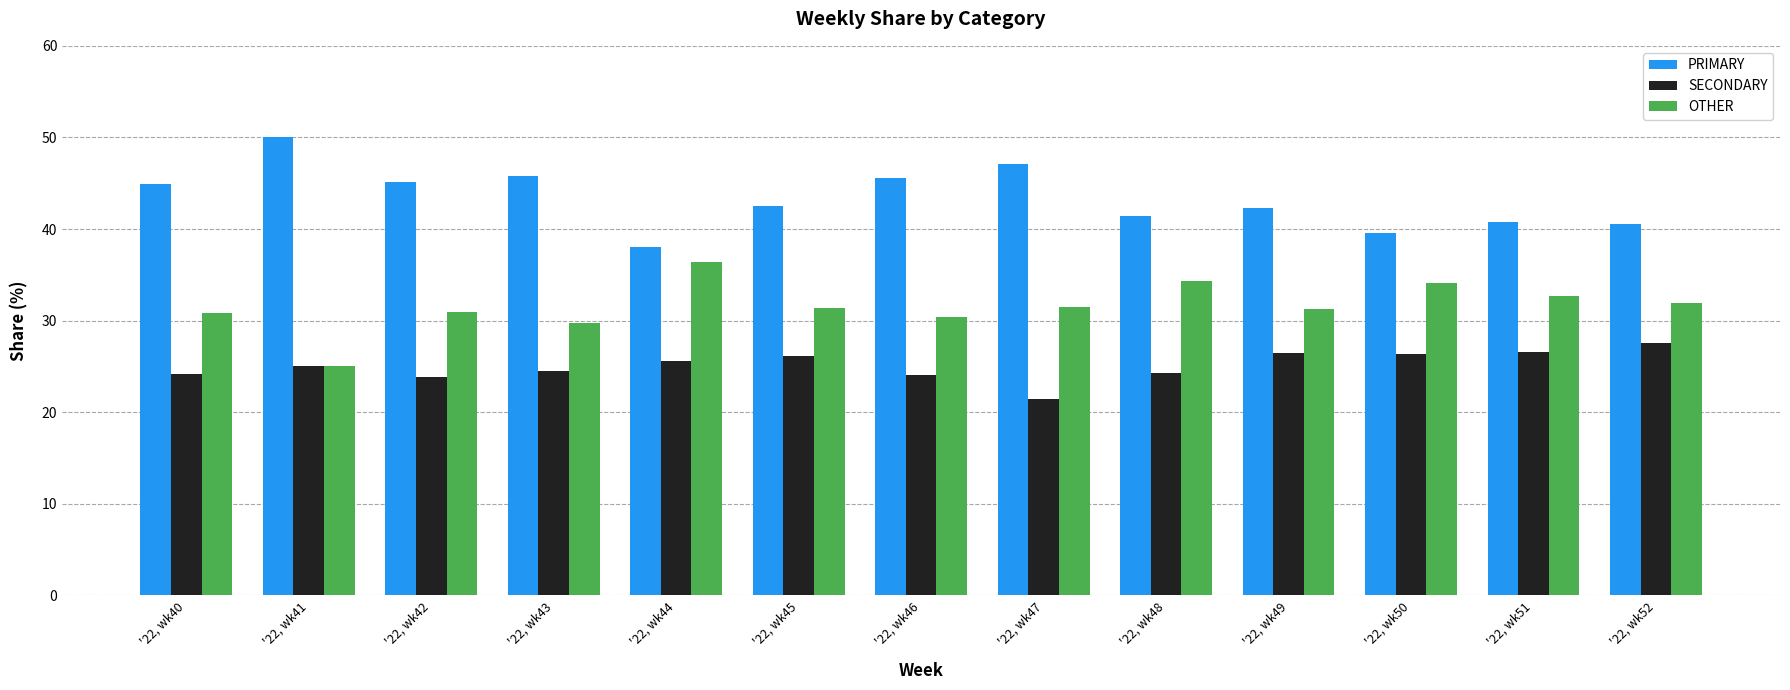

Is it true that SECONDARY equals 9.4 at '22, wk50?

False